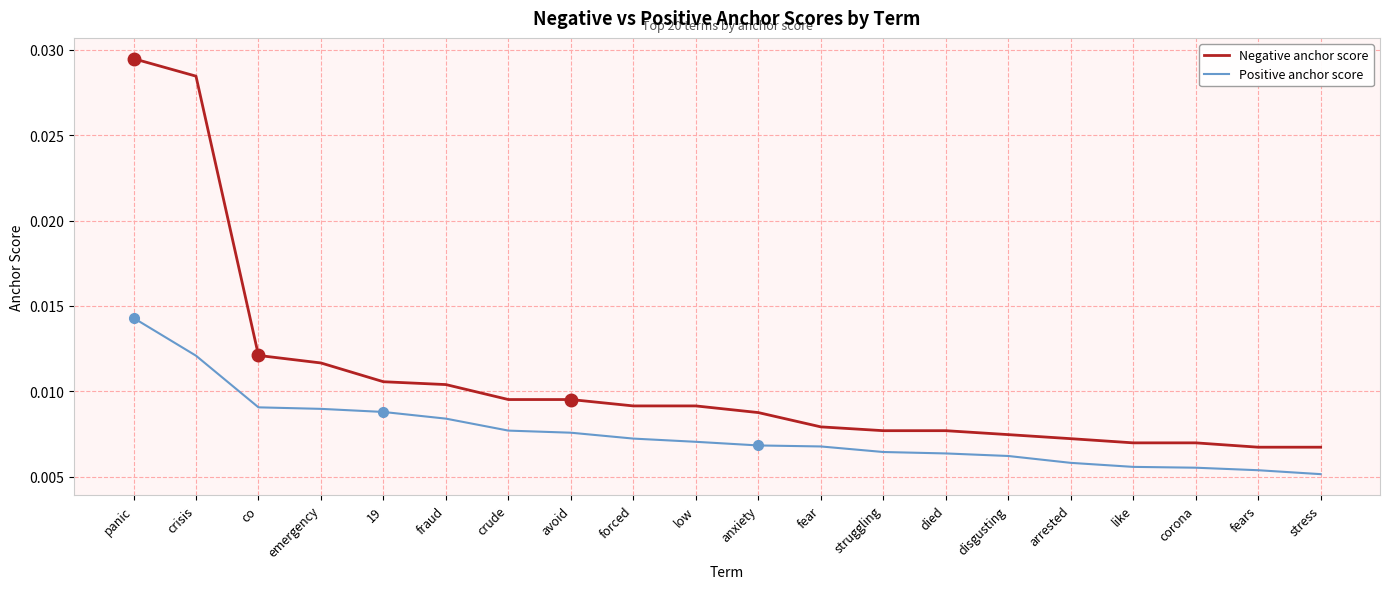

Count the number of data series in this chart.

2